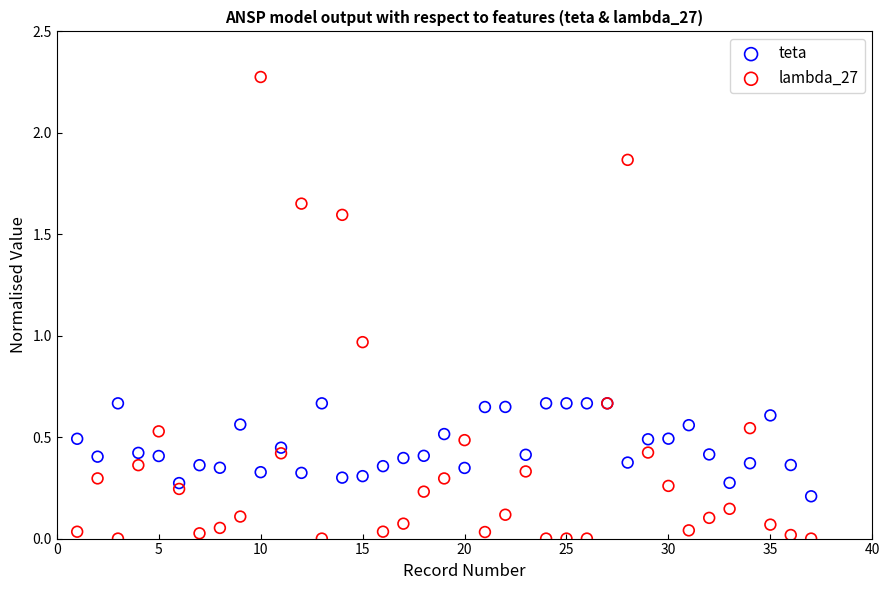

What are all the series names shown in the legend?

teta, lambda_27